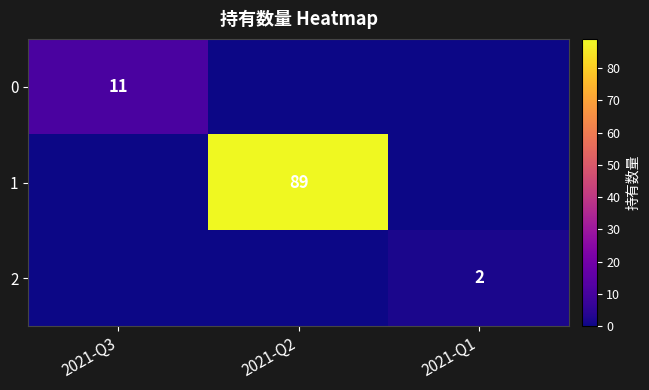

The 1 series shows 141 at 2021-Q2. True or false?

False